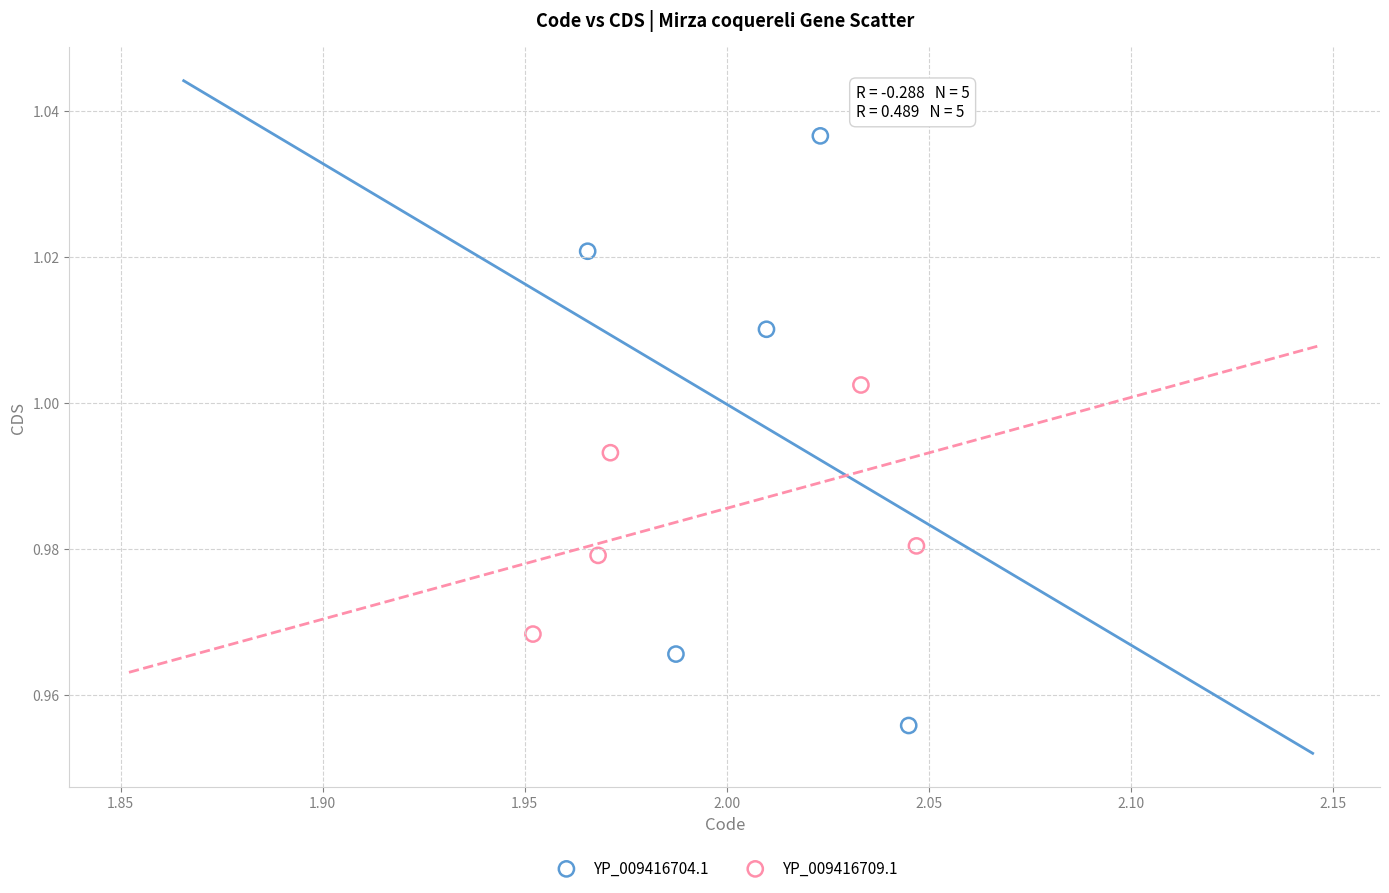

Which series has the largest Y range (max minus min)?

YP_009416704.1